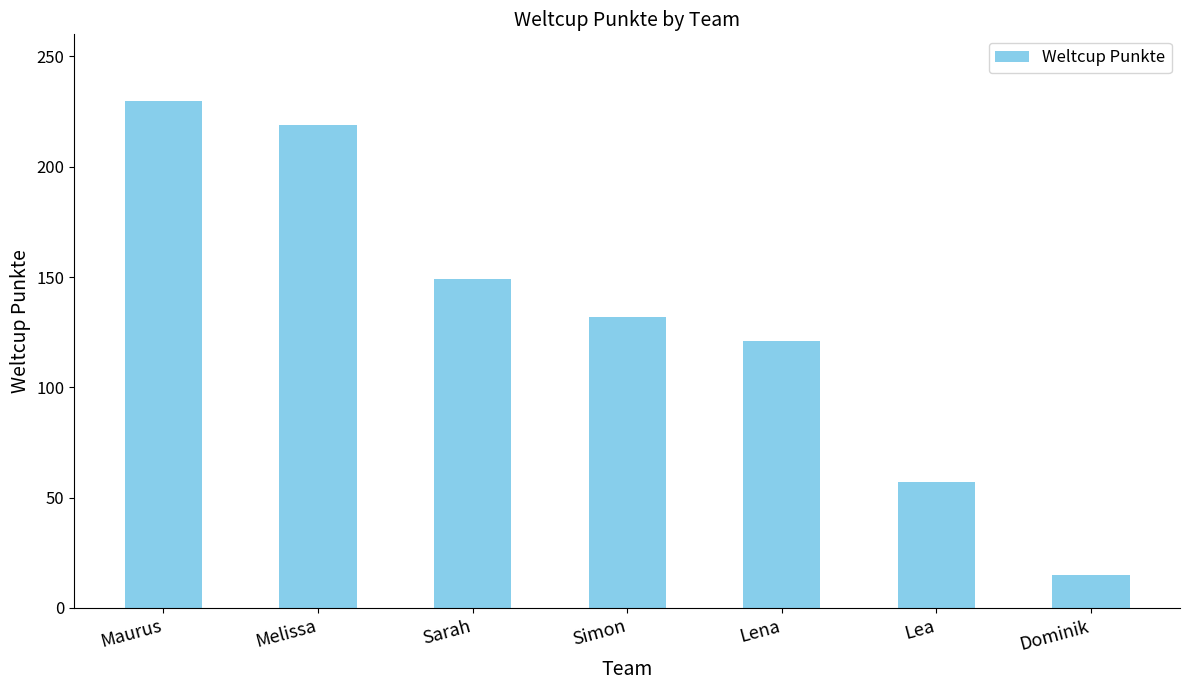

Which has a higher value, Dominik or Lena?

Lena